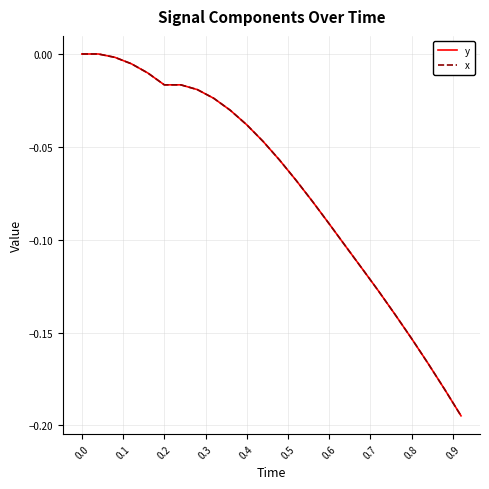

Does the chart have visible grid lines?

Yes